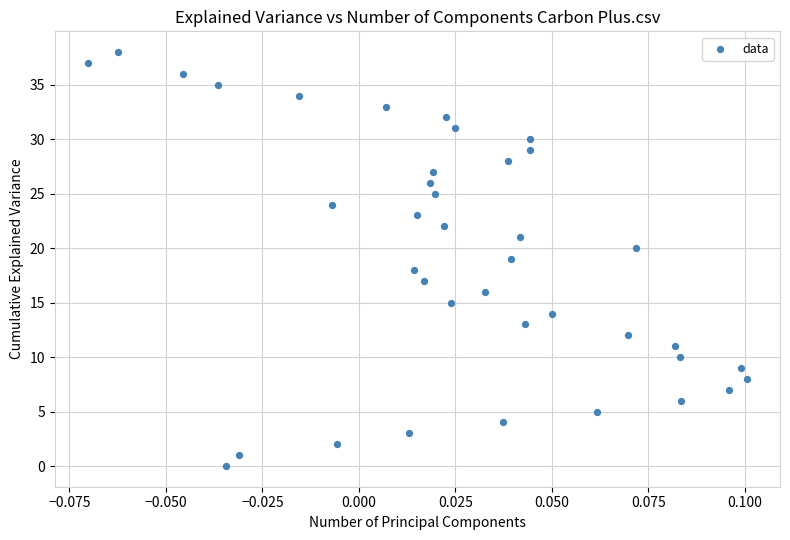

What is the range of Y values (max minus min)?

38